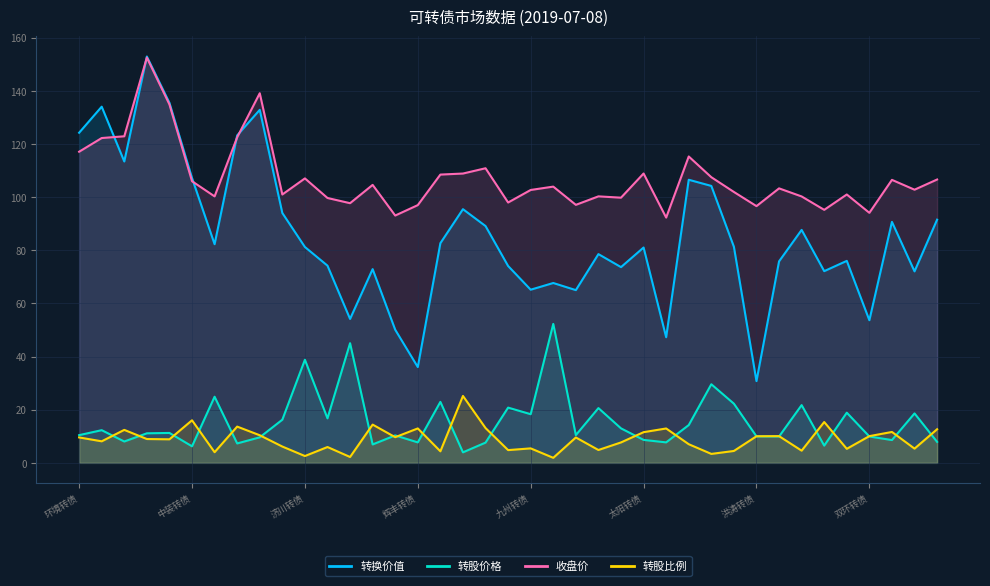

What is the spread (max minus min) of values at 永鼎转债?

88.7